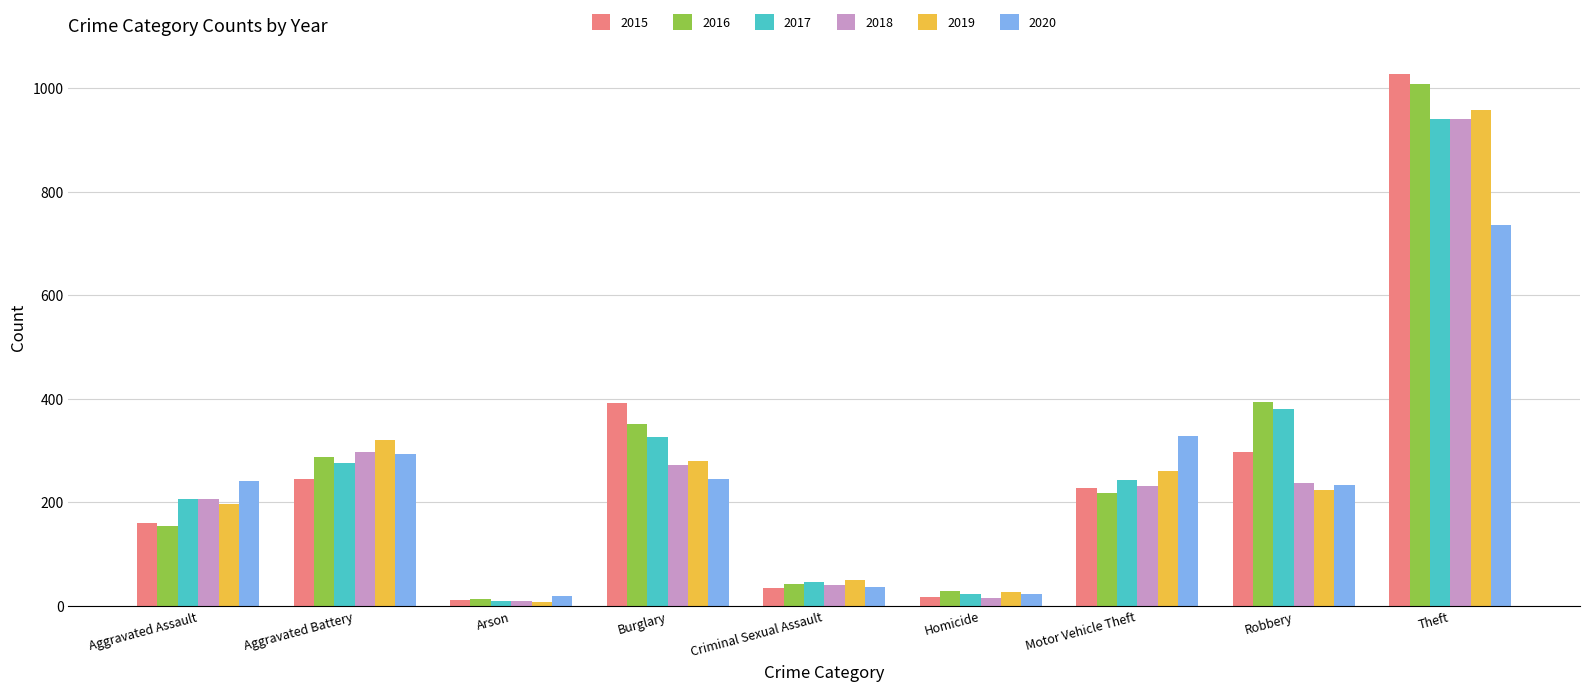

At which category is the sum across all series the highest?

Theft